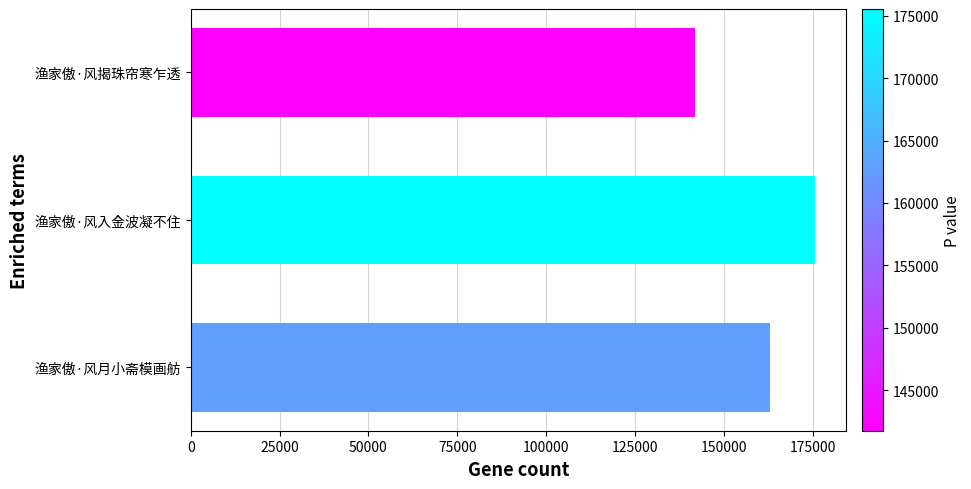

Where is the data nearest to the value 158648?

渔家傲·风月小斋模画舫